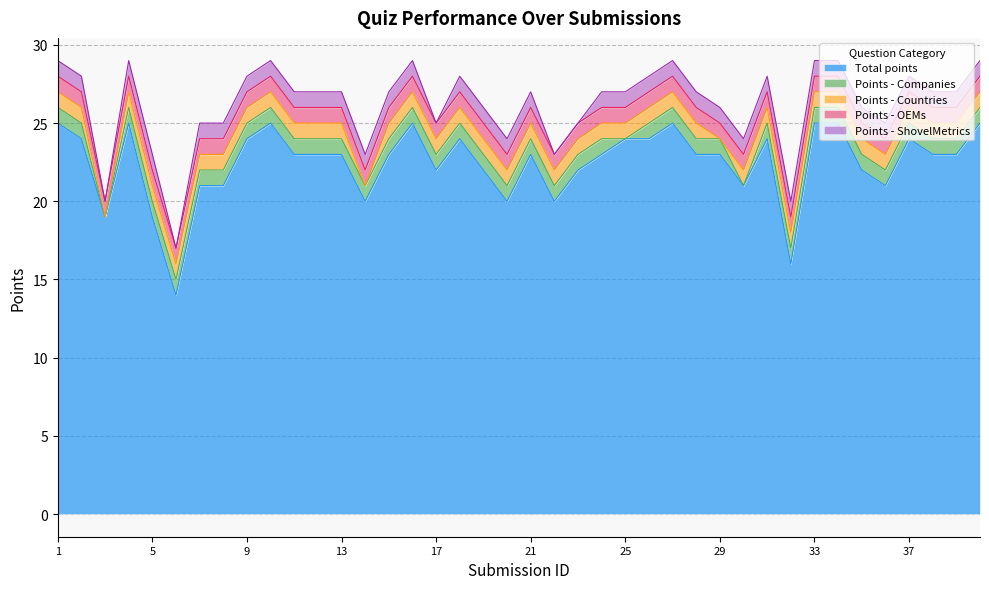

What is the total value across all series at 25?

27